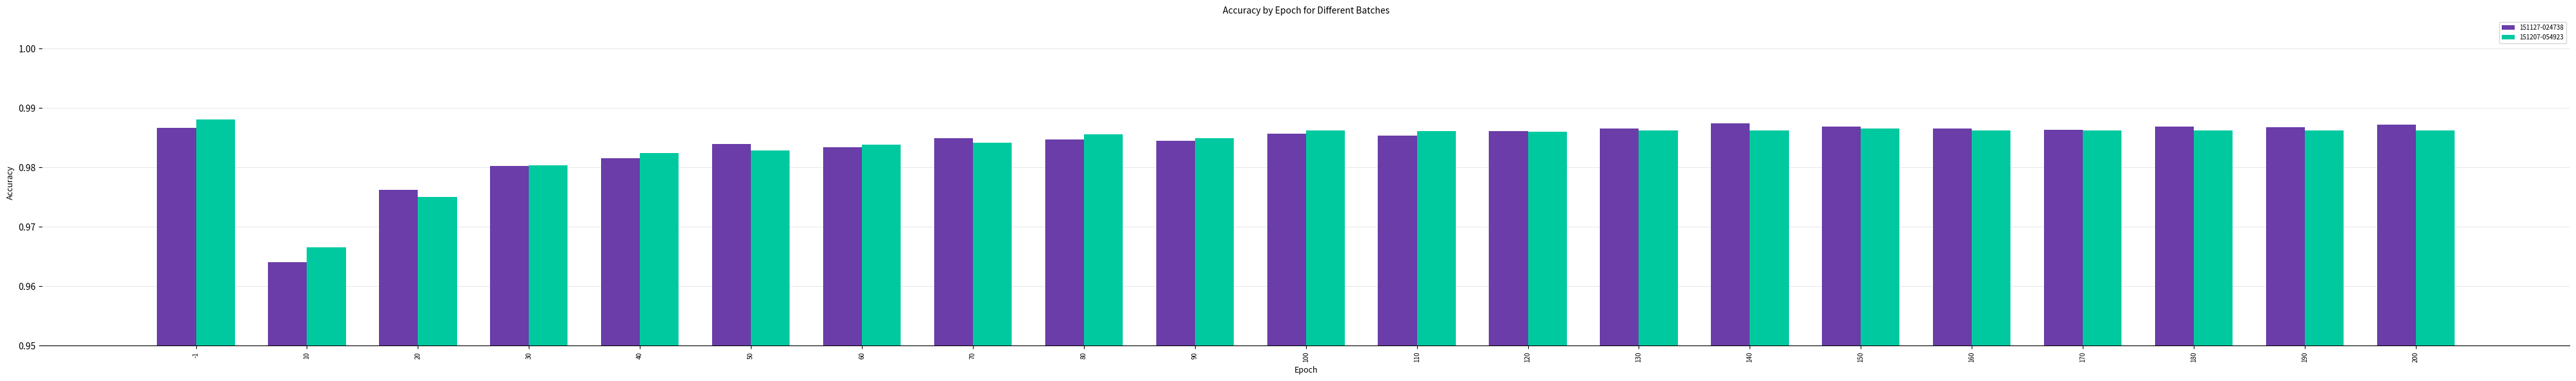

At which category does the chart reach its minimum across all series?

10